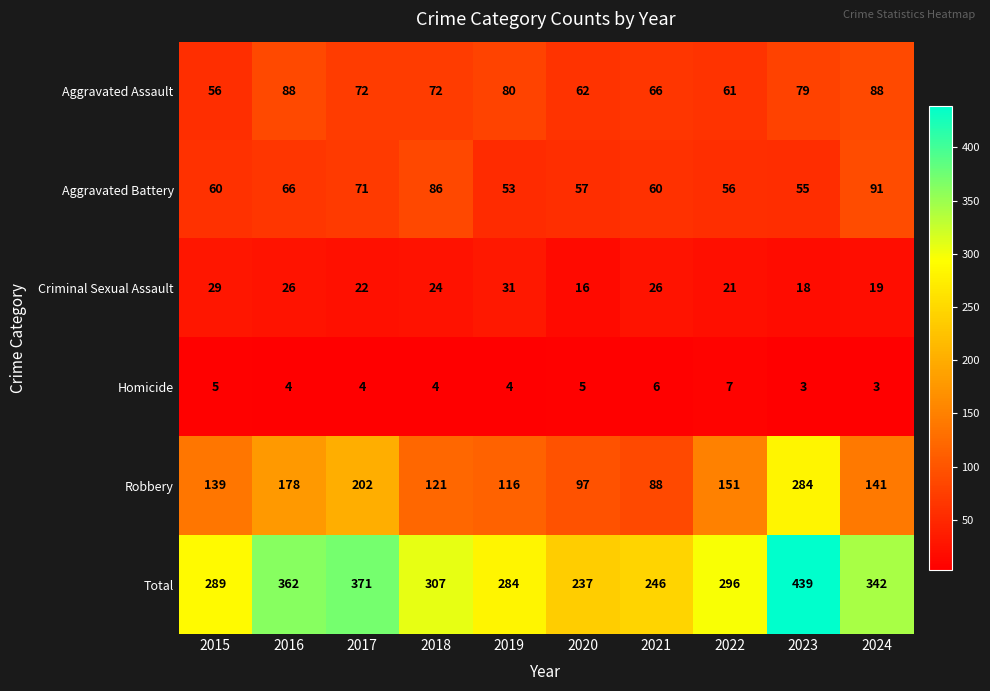

The Robbery series shows 88 at 2021. True or false?

True